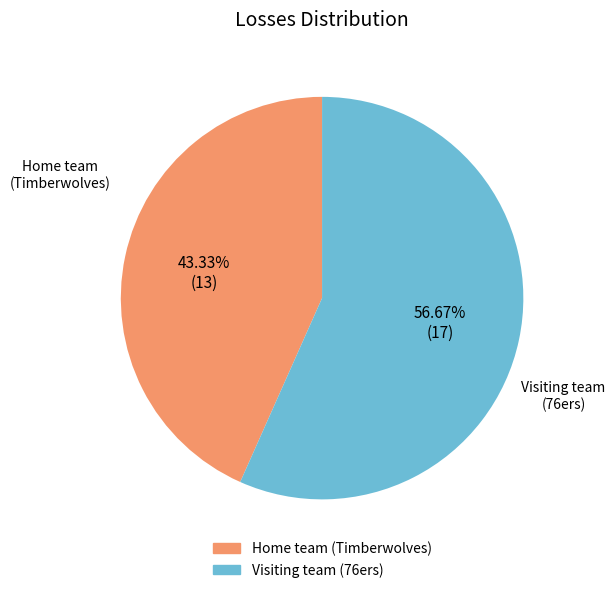

Does any single category account for the majority?

Yes